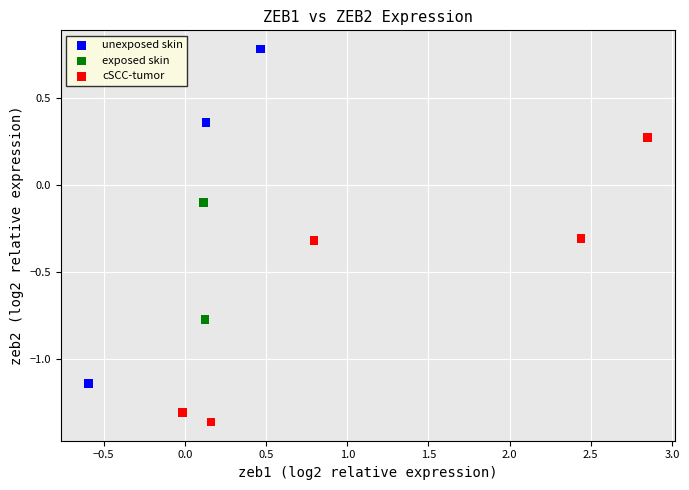

Which series contains the highest Y value?

unexposed skin